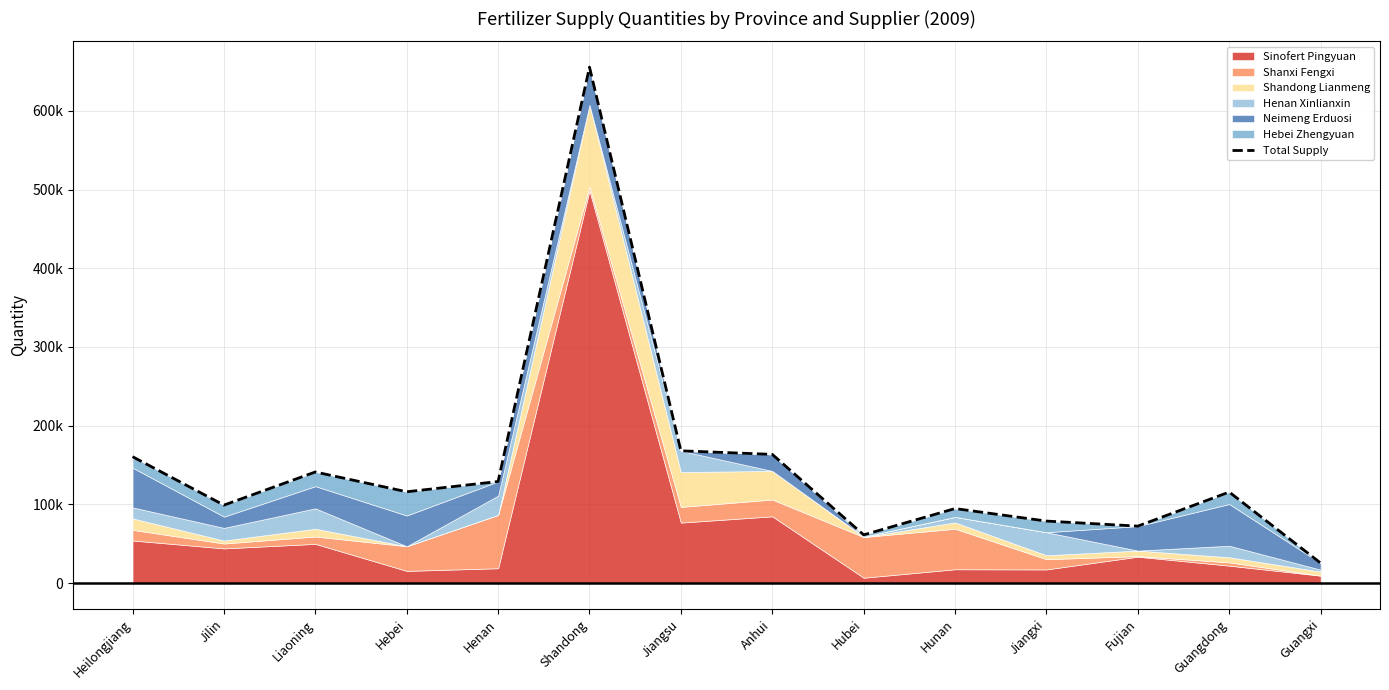

How many lines are shown in the chart?

1